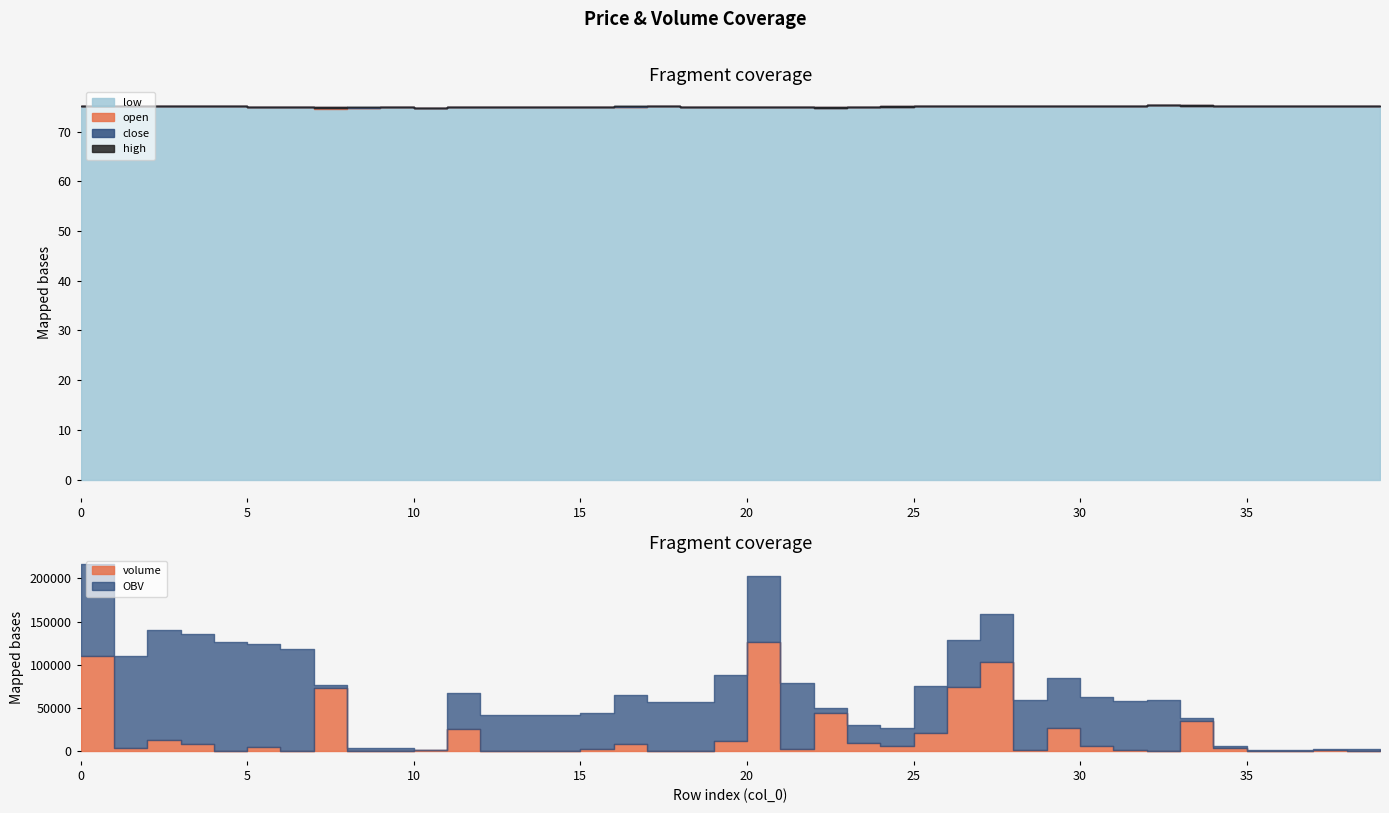

True or false: open has a value of 75.1 at 37.

True